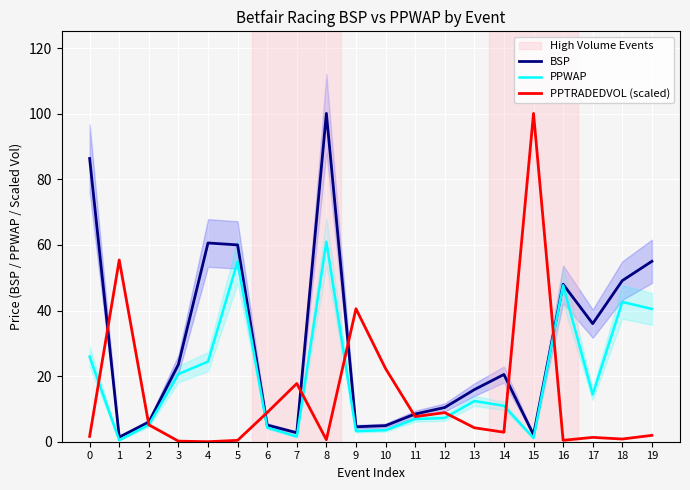

Does the chart display data point markers on the line(s)?

No